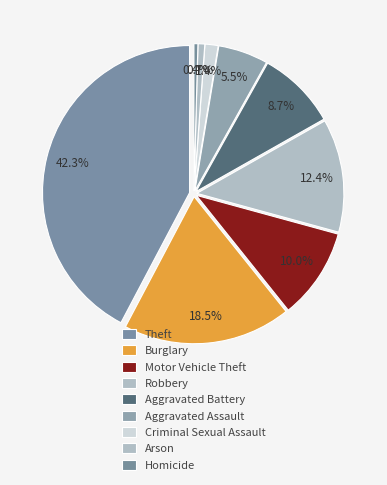

How many segments does this pie chart have?

9